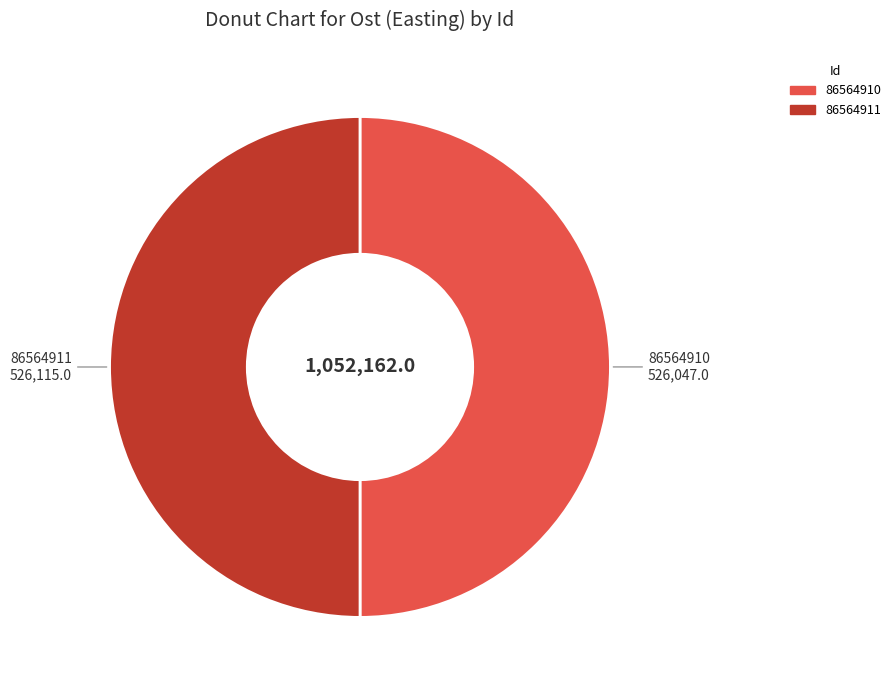

Count the number of slices in the pie.

2